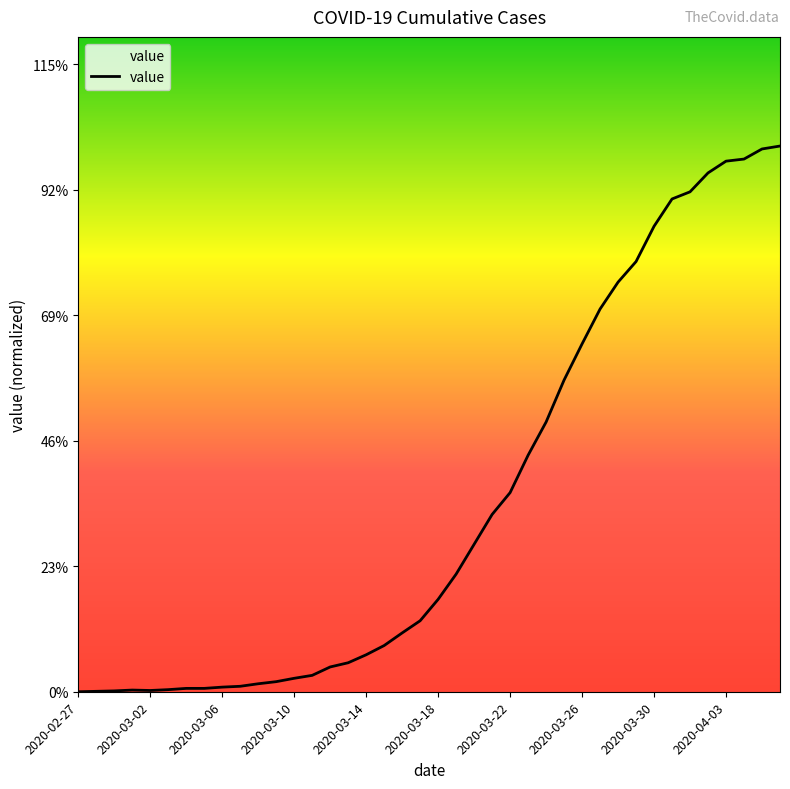

What is the difference between the second highest and second lowest values?

1.0